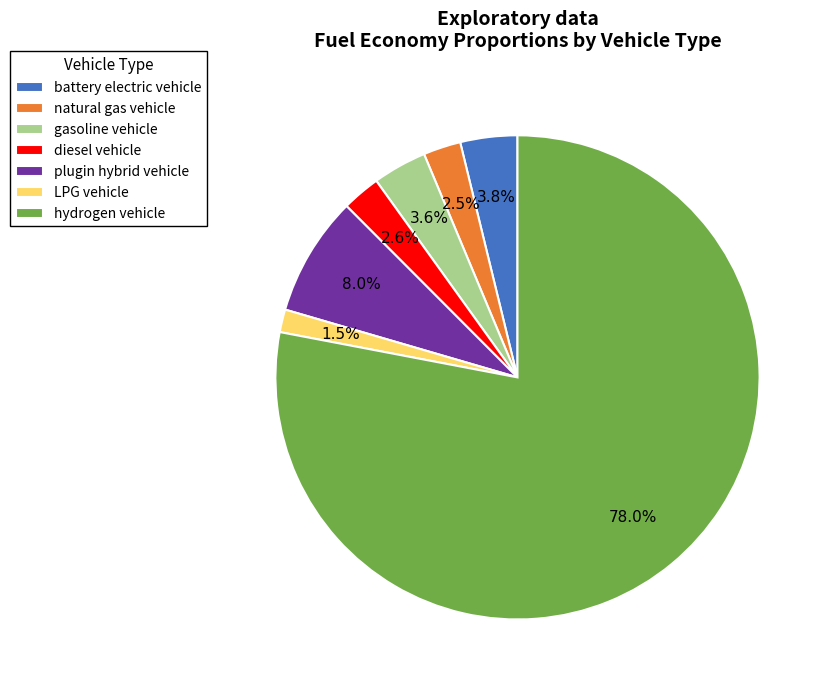

Does hydrogen vehicle represent more than half of the total?

Yes